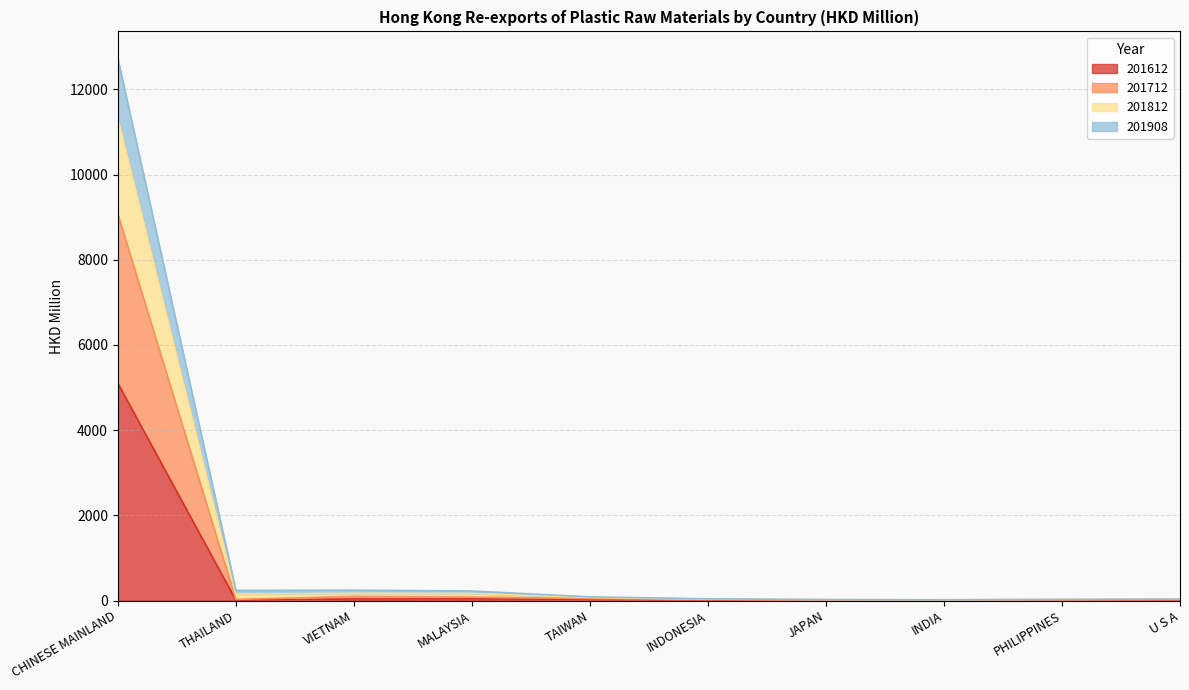

At which category is the sum across all series the highest?

CHINESE MAINLAND